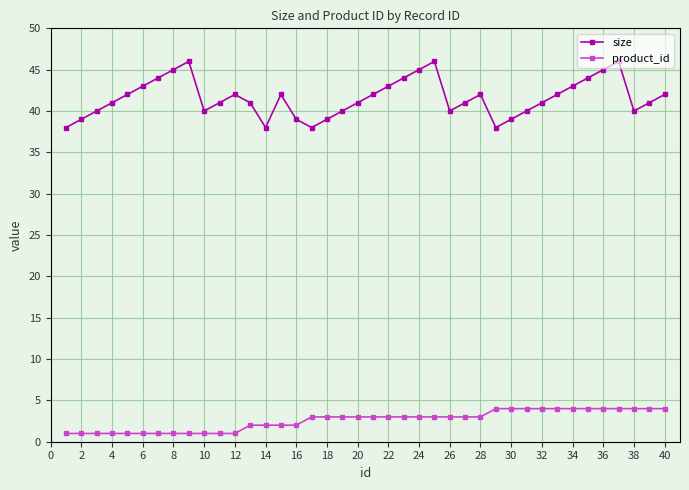

What is the average value of the product_id series?

3